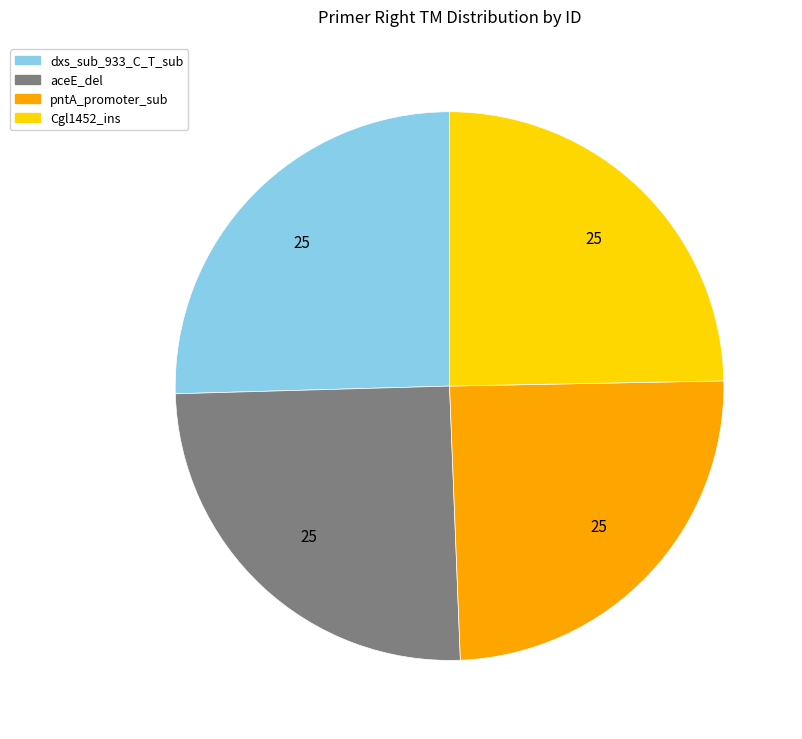

Is the sum of aceE_del and pntA_promoter_sub greater than half?

No